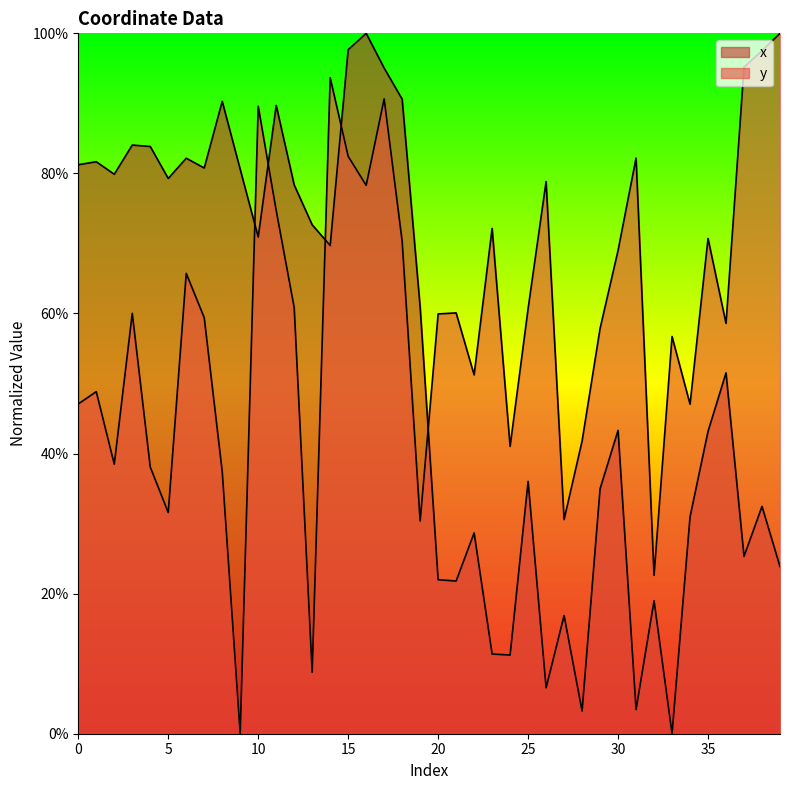

Which category has the highest value in the y series?

39